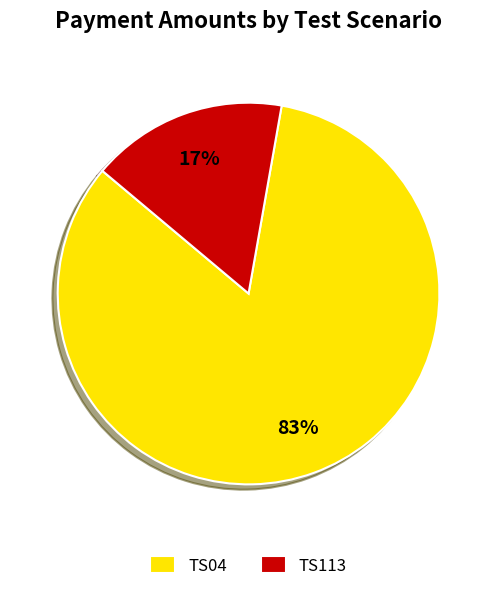

Is the sum of TS113 and TS04 greater than half?

Yes